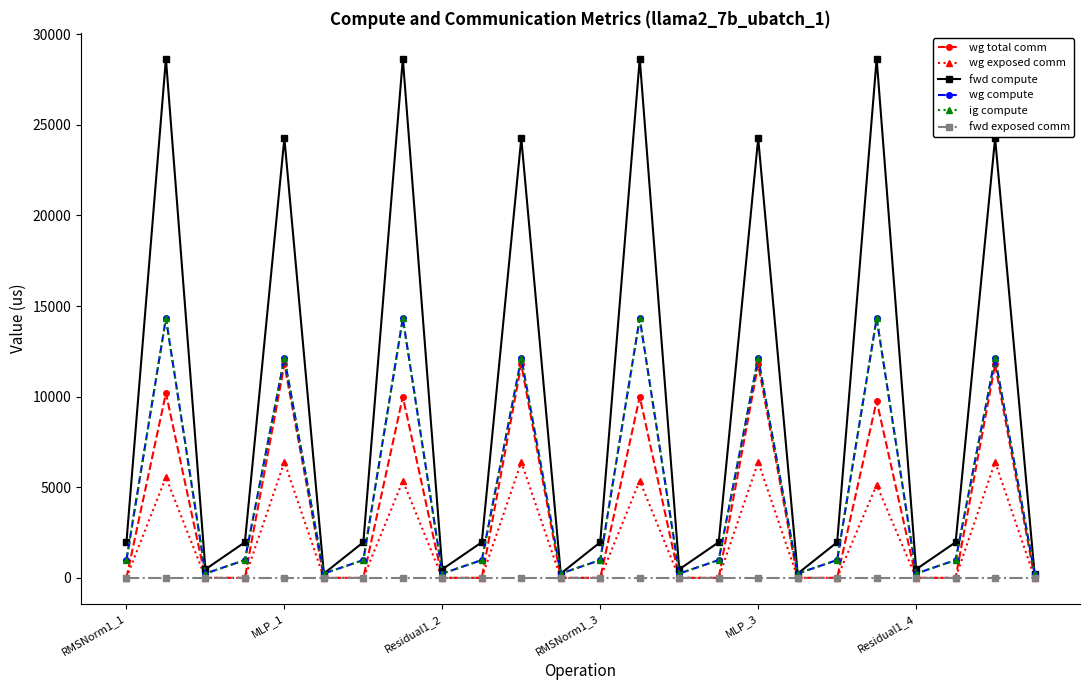

True or false: wg exposed comm and ig compute cross at least once.

False